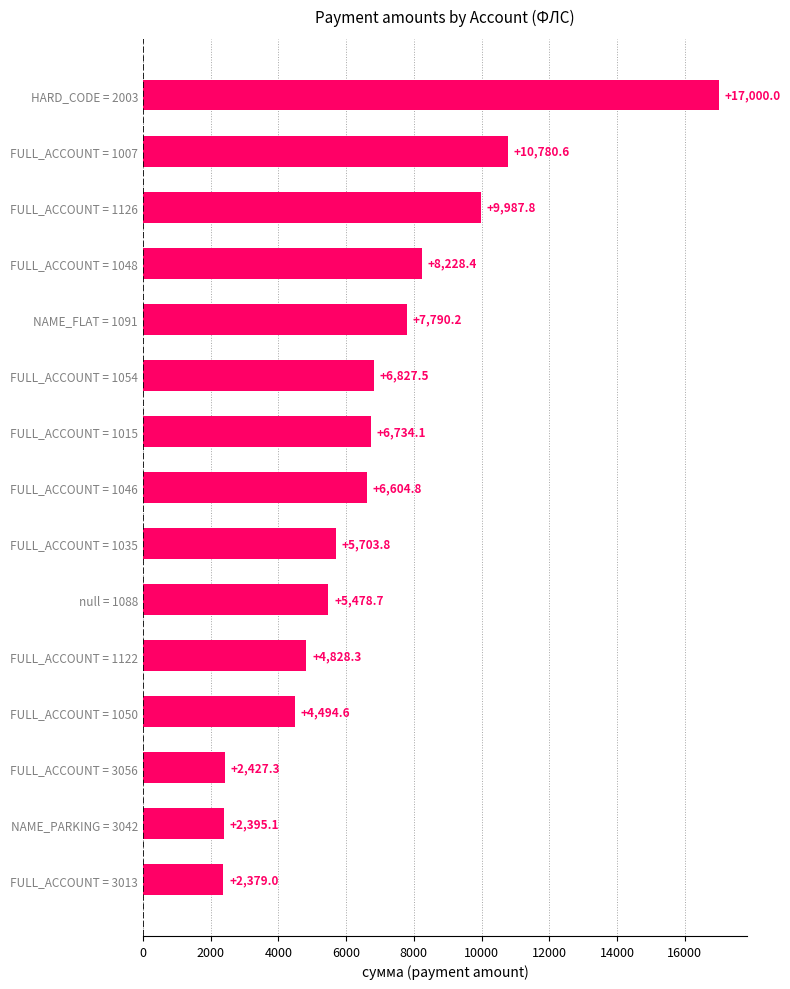

The value at NAME_FLAT = 1091 is 7790.2. True or false?

True